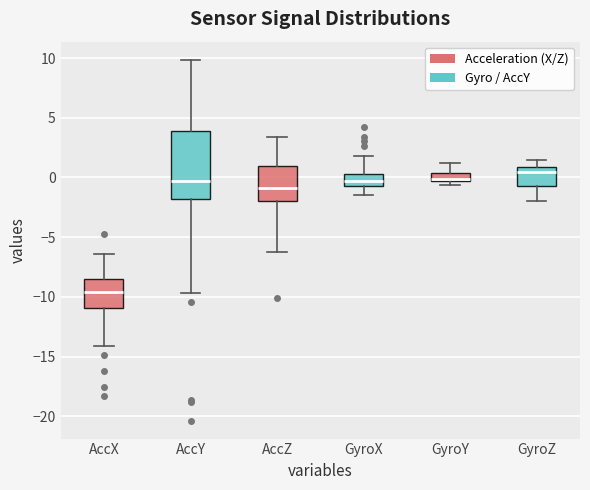

Which box's median line is the lowest?

AccX